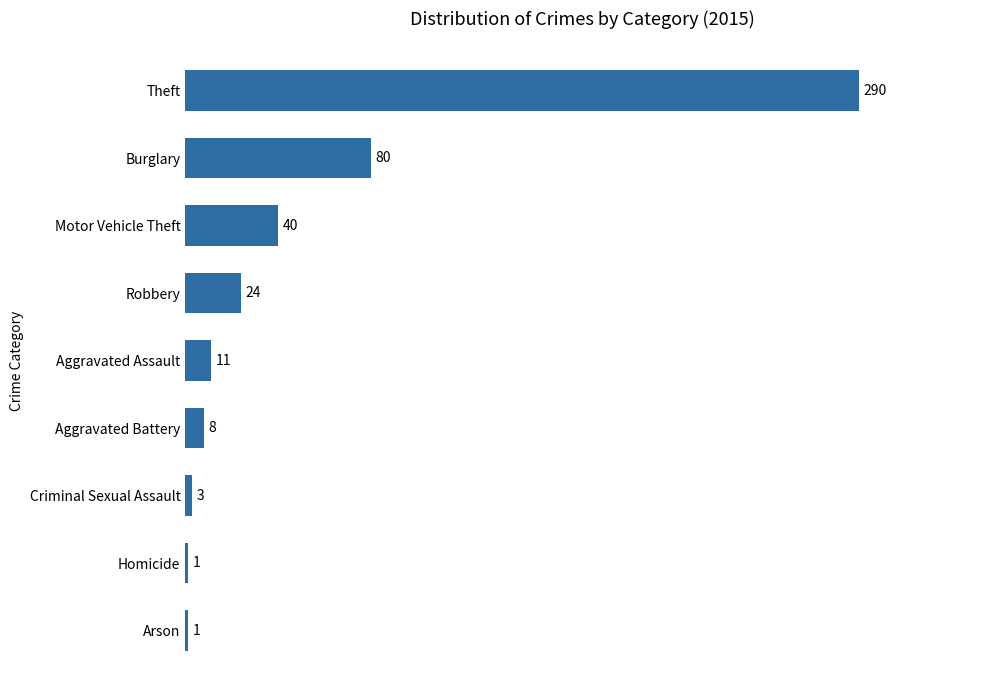

True or false: the data shows 24 at Robbery.

True